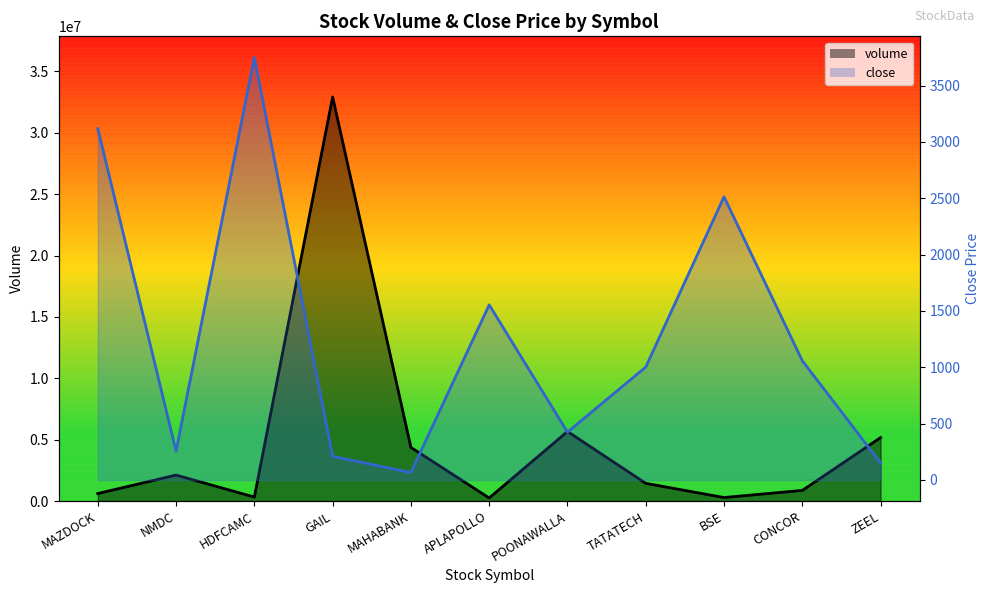

List the series in order of their overall mean, lowest first.

close, volume